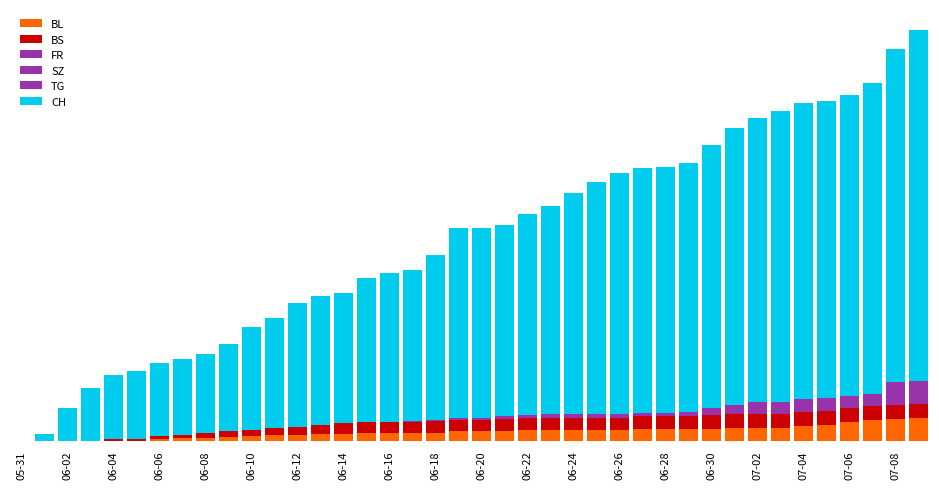

Does the chart contain stacked bars?

Yes